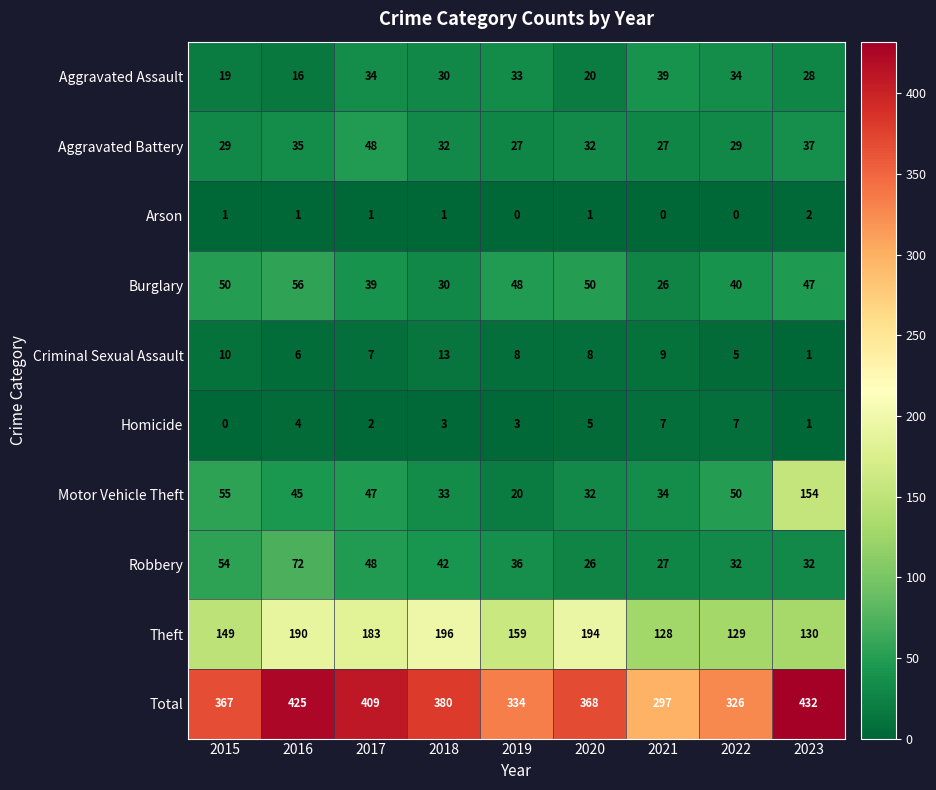

At which label does Aggravated Battery reach its peak?

2017